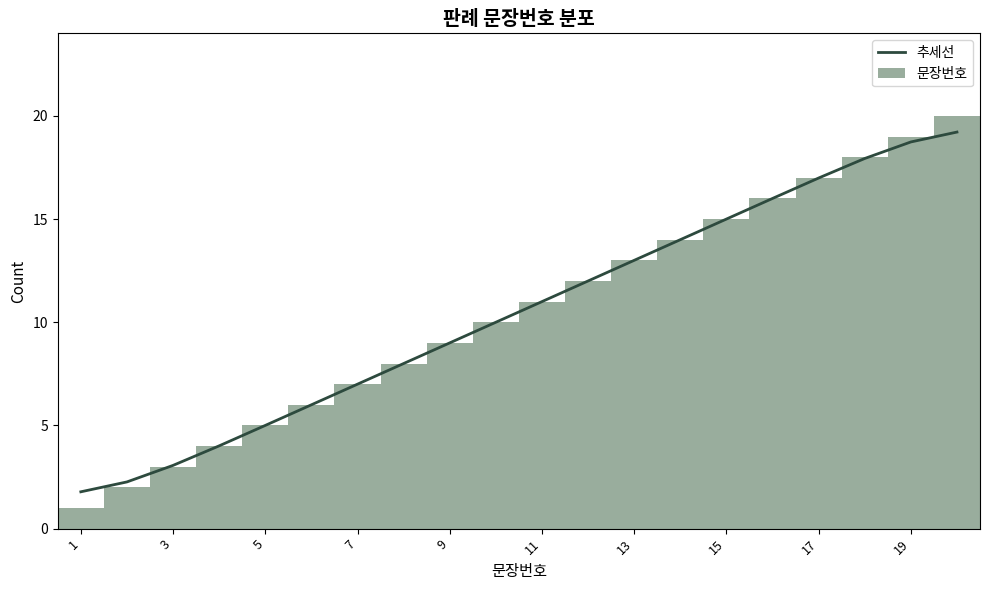

Reading left to right, extract all data points from this chart.

추세선: 1.8	2.3	3.1	4.0	5.0	6.0	7.0	8.0	9.0	10.0	11.0	12.0	13.0	14.0	15.0	16.0	17.0	17.9	18.7	19.2
문장번호: 1.0	2.0	3.0	4.0	5.0	6.0	7.0	8.0	9.0	10.0	11.0	12.0	13.0	14.0	15.0	16.0	17.0	18.0	19.0	20.0